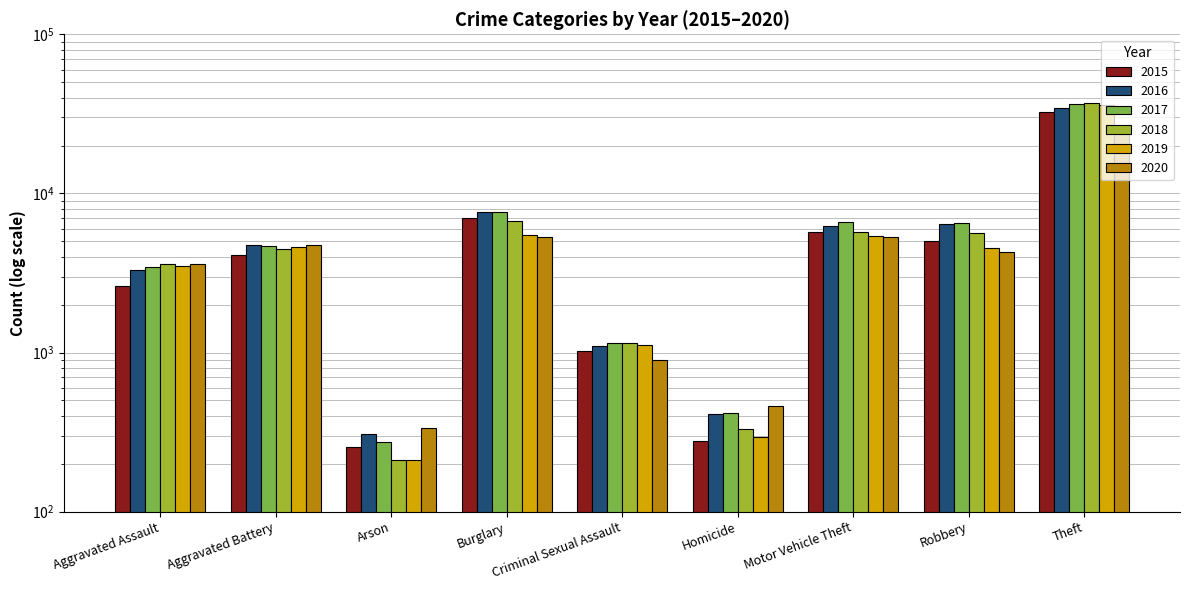

What is the maximum value for 2016?

34552